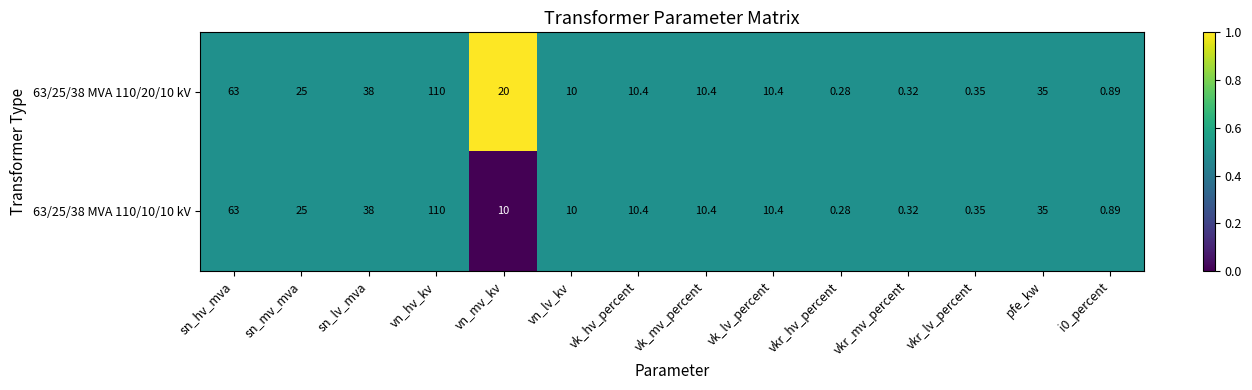

Is the value of 63/25/38 MVA 110/20/10 kV at pfe_kw greater than the value of 63/25/38 MVA 110/10/10 kV at vn_mv_kv?

Yes